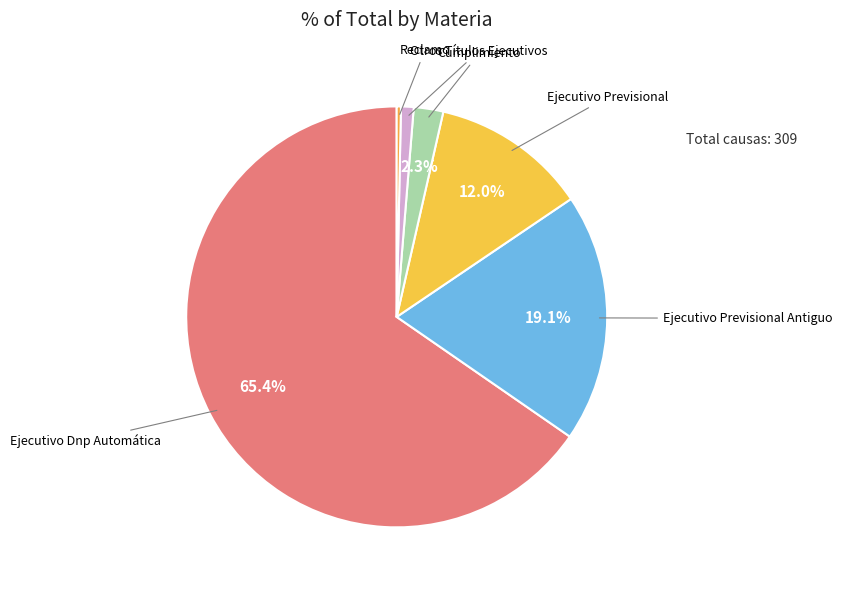

What is the largest slice in the pie chart?

Ejecutivo Dnp Automática